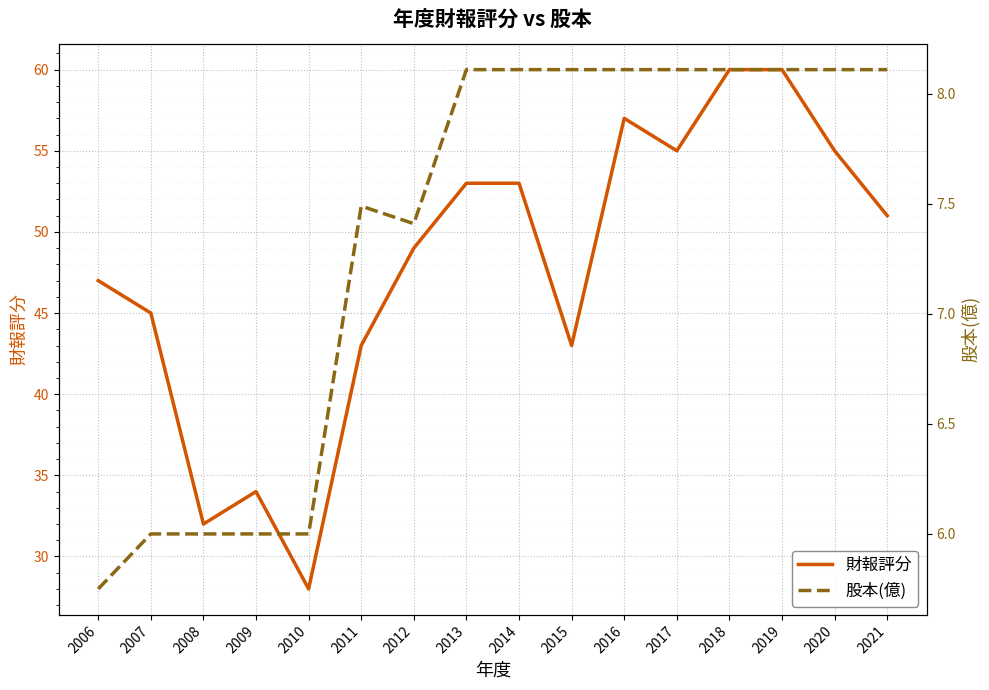

List the series in order of their peak value, lowest first.

股本(億), 財報評分